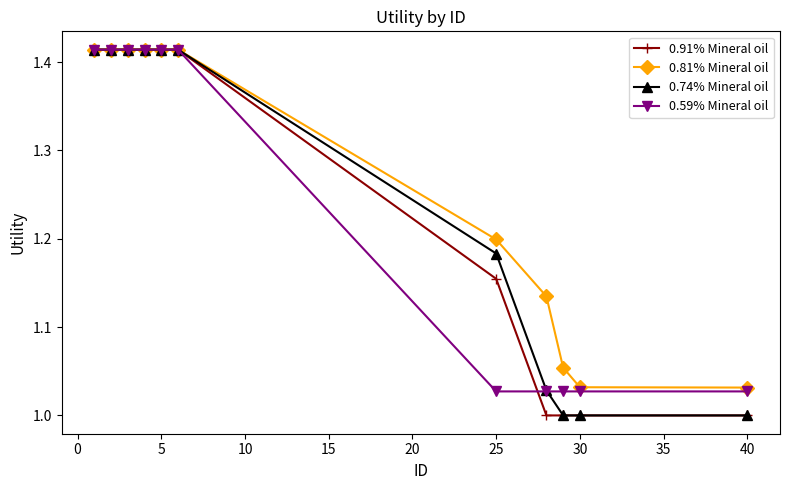

Which series has the largest total across all categories?

0.81% Mineral oil